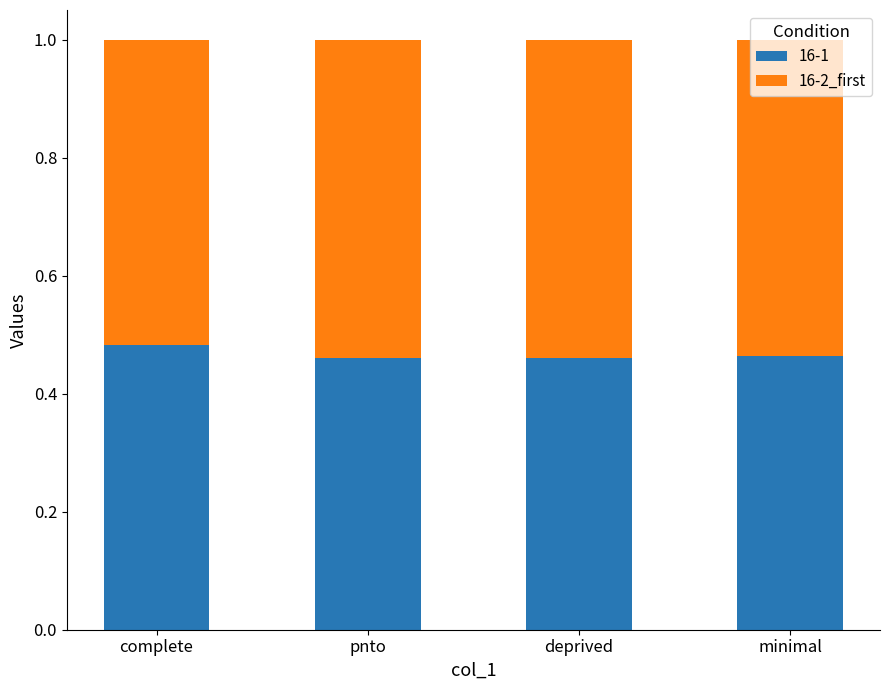

Count the 16-1 values in the range 0 to 1.

4